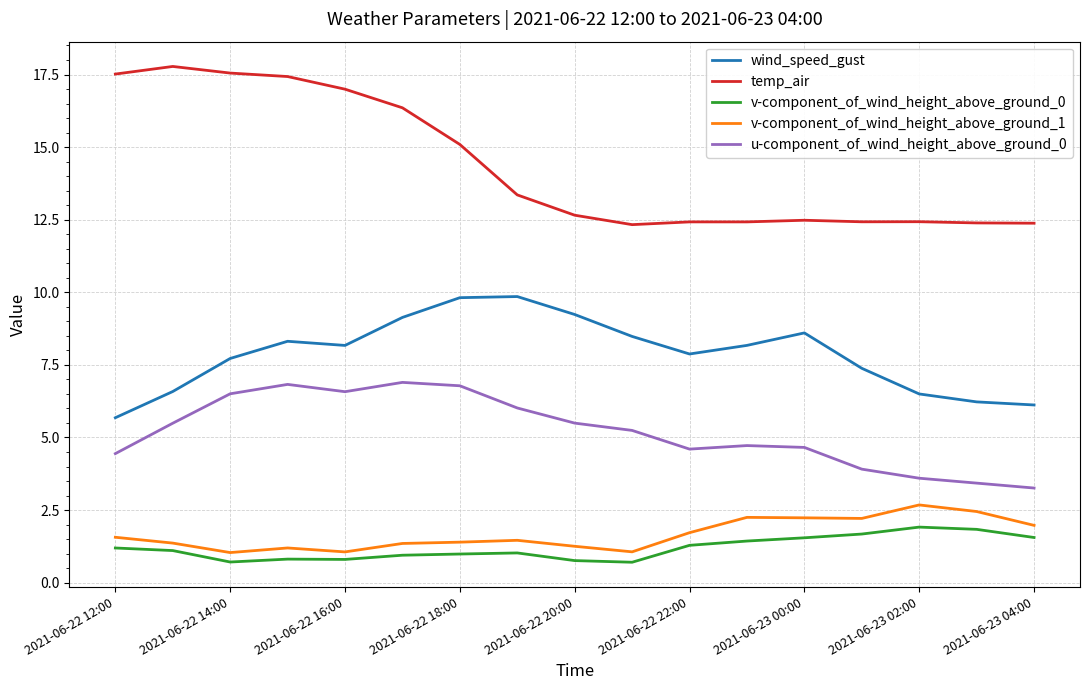

At how many categories does at least one series exceed 14?

7